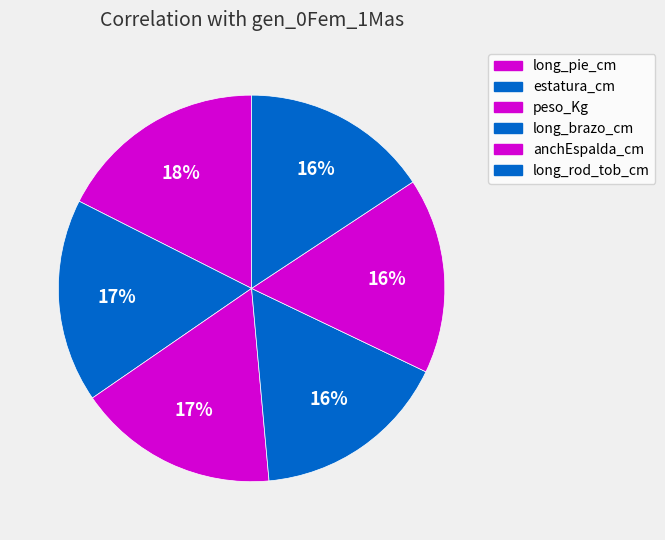

How many slices are in this pie chart?

6